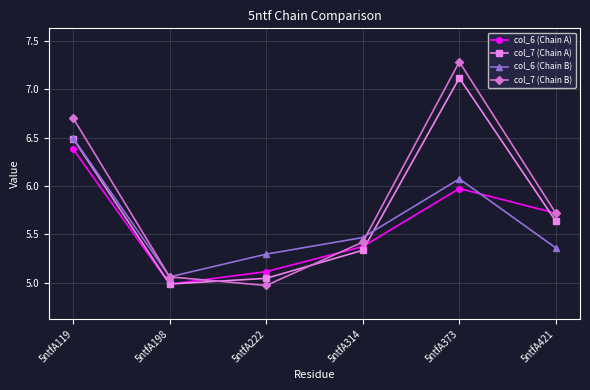

At which label is col_6 (Chain B) closest to 5?

5ntfA198